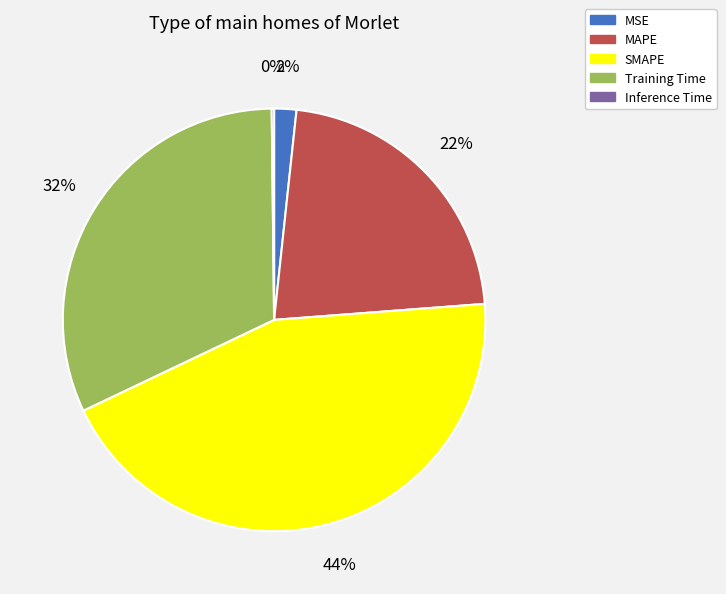

Which has a higher value, Training Time or SMAPE?

SMAPE